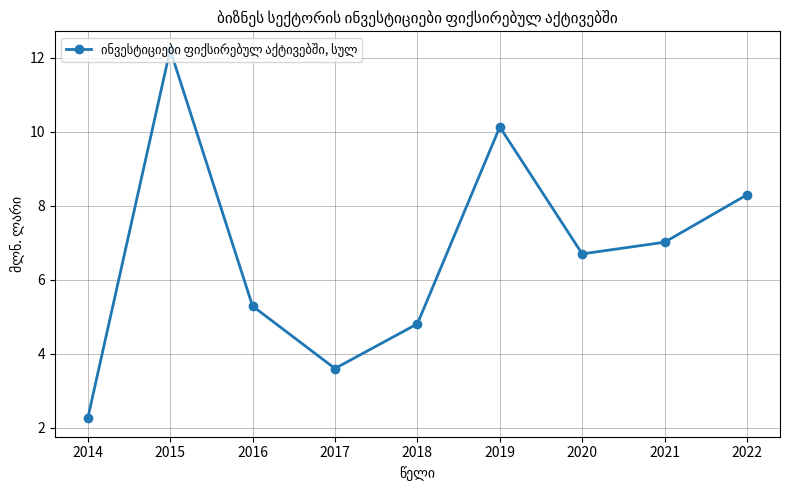

Approximately how many times larger is the value at 2019 compared to 2015?

0.8